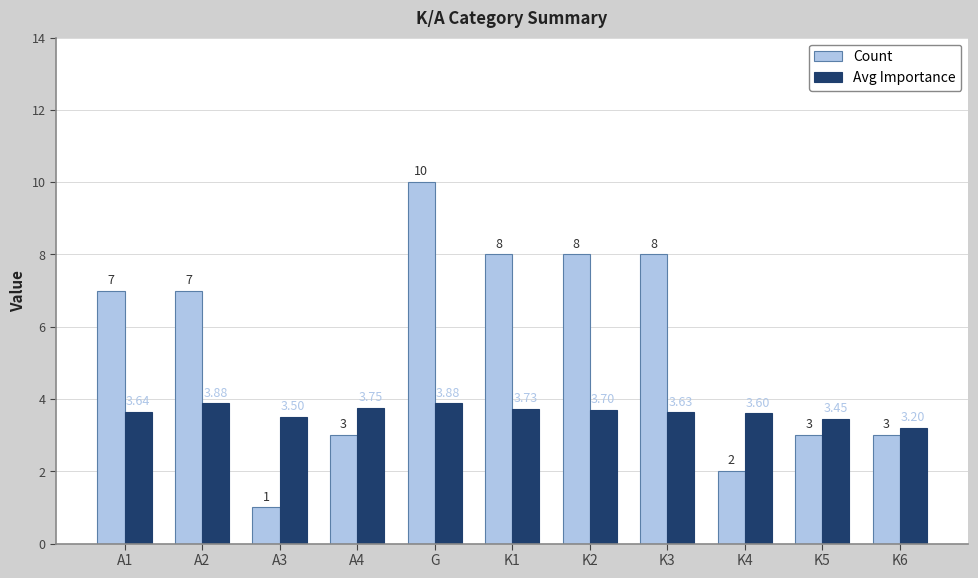

Which category has the lowest value across all series?

A3